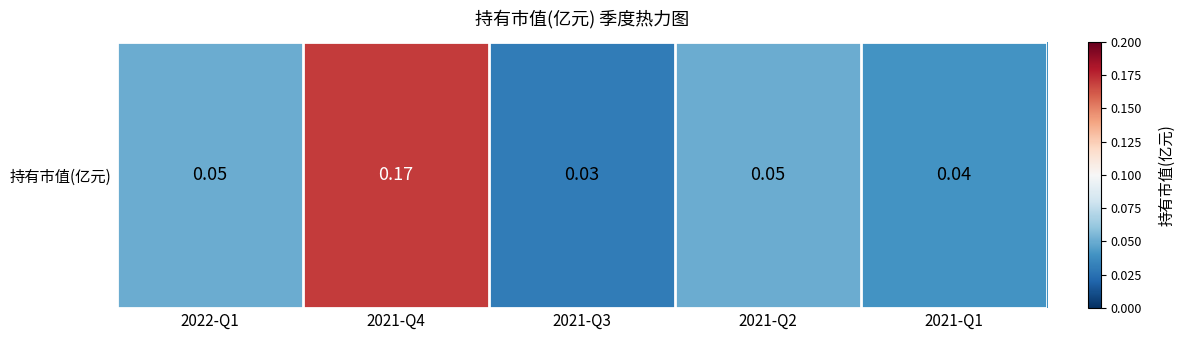

Reading left to right, what are all the values shown in this chart?

2022-Q1=0.1	2021-Q4=0.2	2021-Q3=0.0	2021-Q2=0.1	2021-Q1=0.0